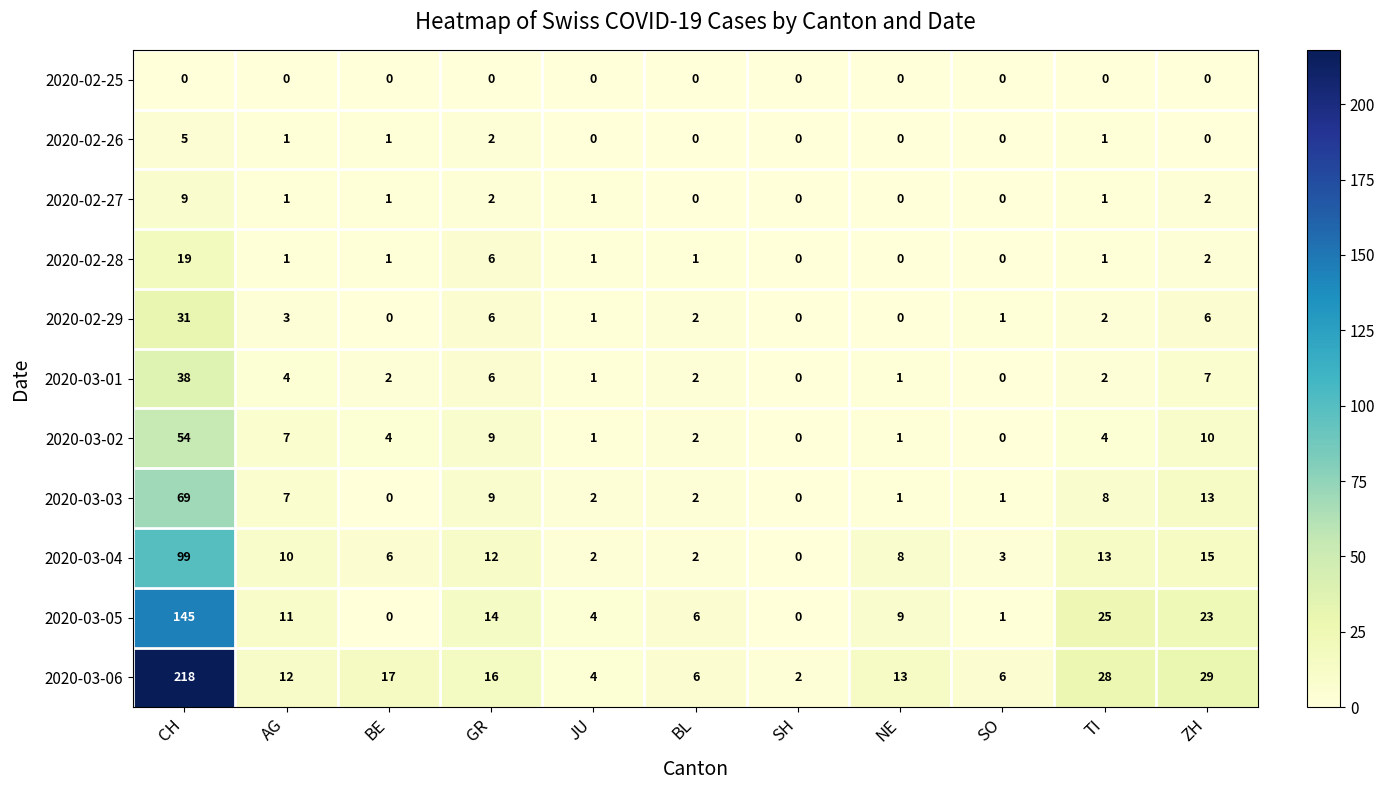

The value of 2020-03-01 at CH is 22. True or false?

False